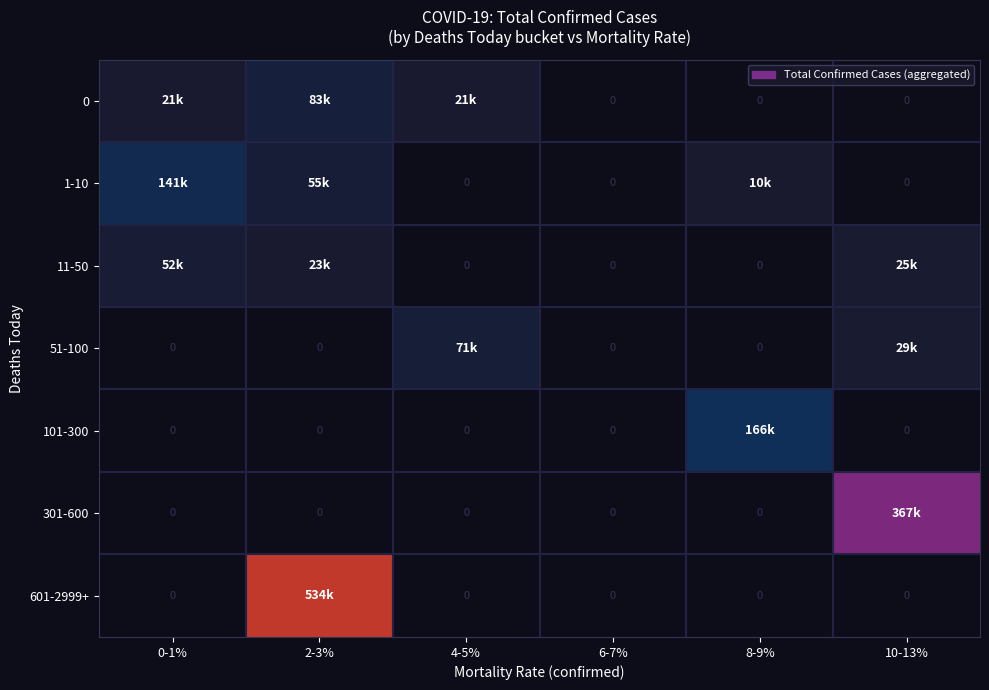

Where does the 11-50 series first go above 23318?

0-1%